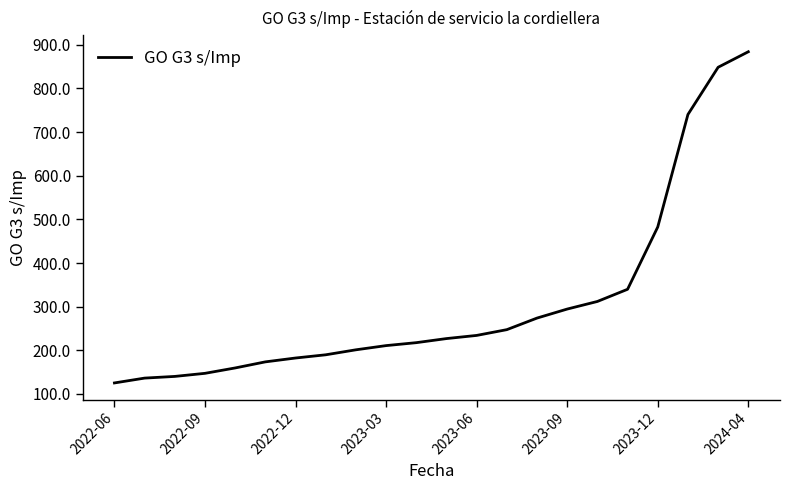

True or false: there are more than 1 points higher than both neighbors.

False